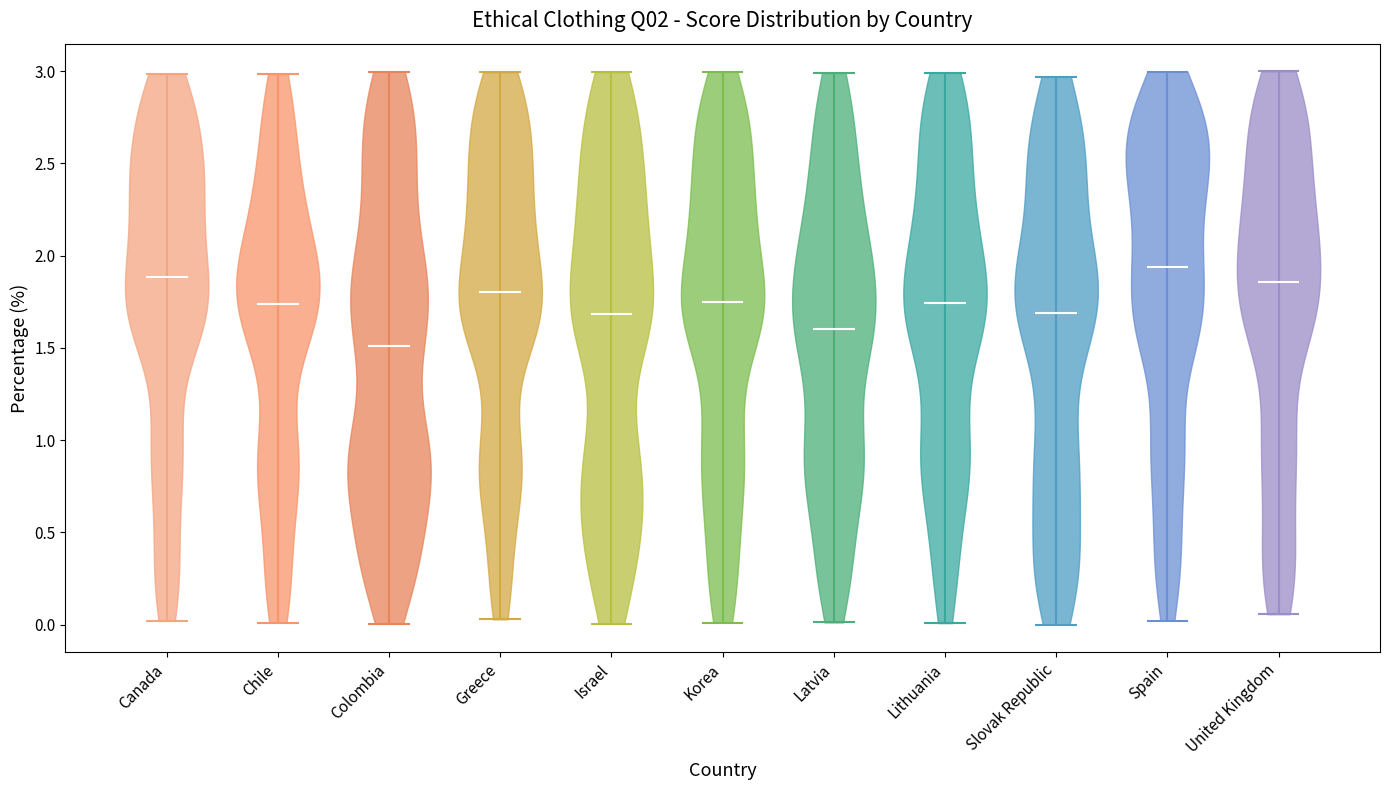

What is the highest point the violin for Colombia reaches on the y-axis? The values are not printed on the chart, so give them approximately, as read against the axis.

3.00